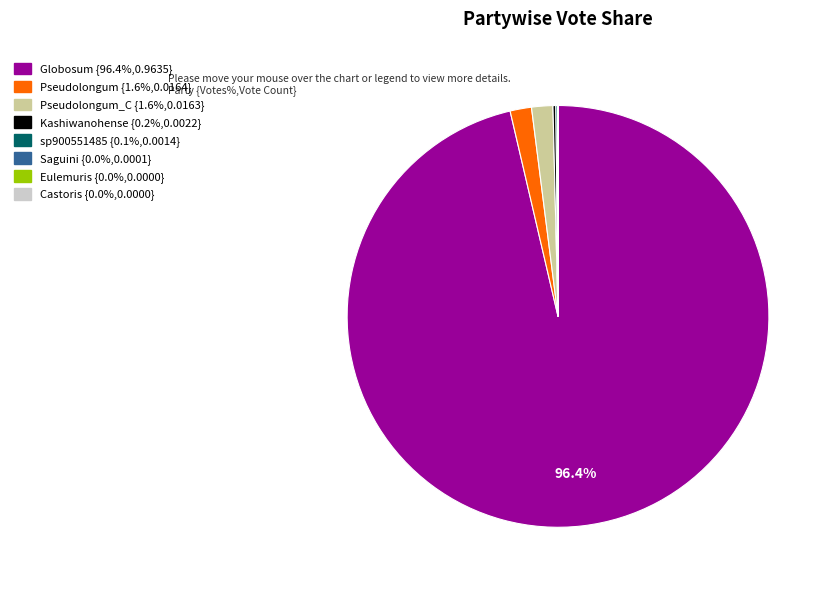

Is there any slice that represents more than half of the pie?

Yes